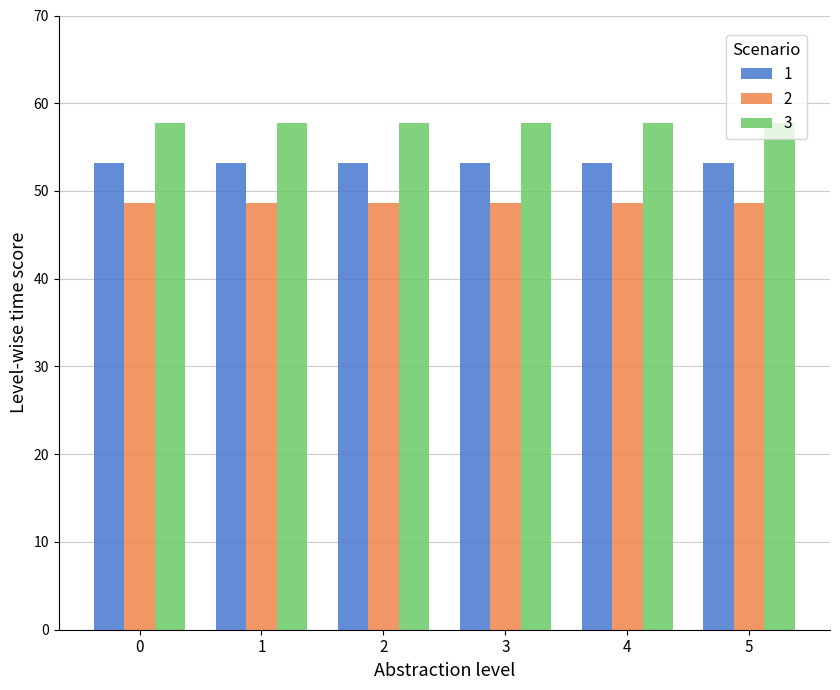

List the series in order of their peak value, highest first.

3, 1, 2